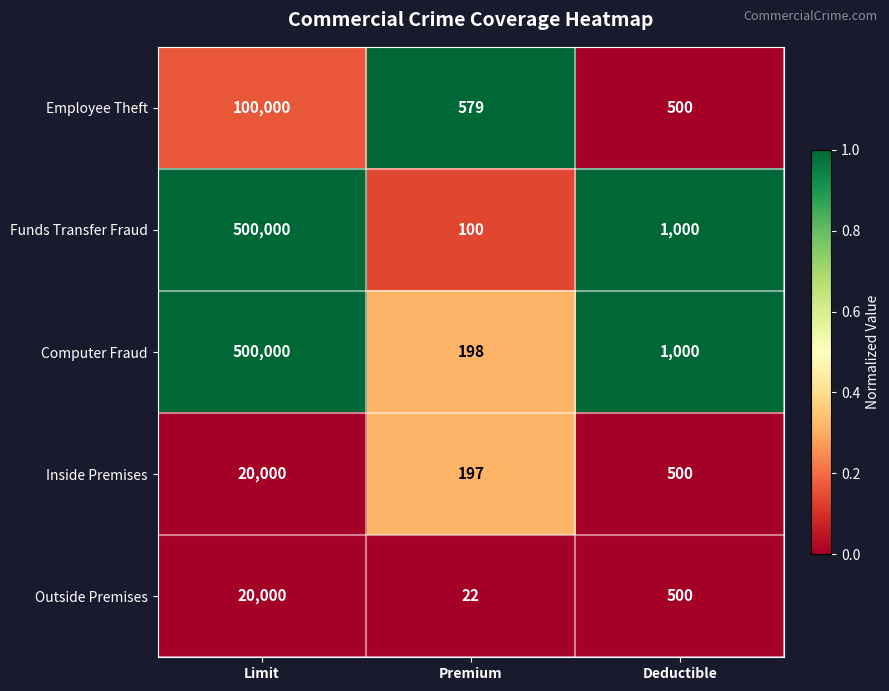

What is the greatest value displayed?

500000